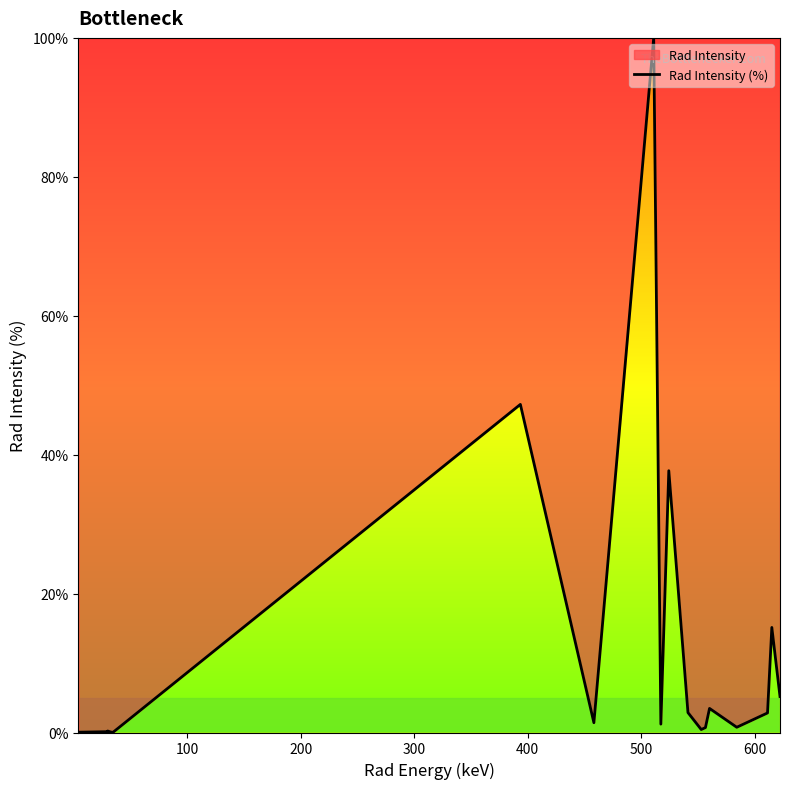

What is the greatest value displayed?

100.0